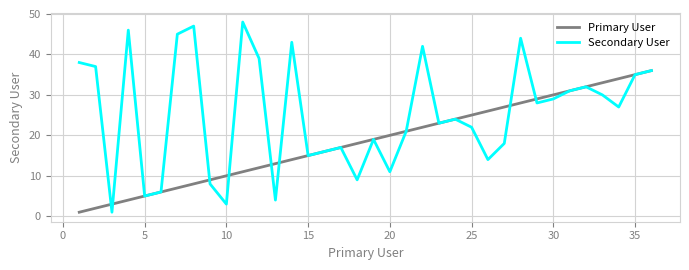

Which series has the largest total across all categories?

Secondary User